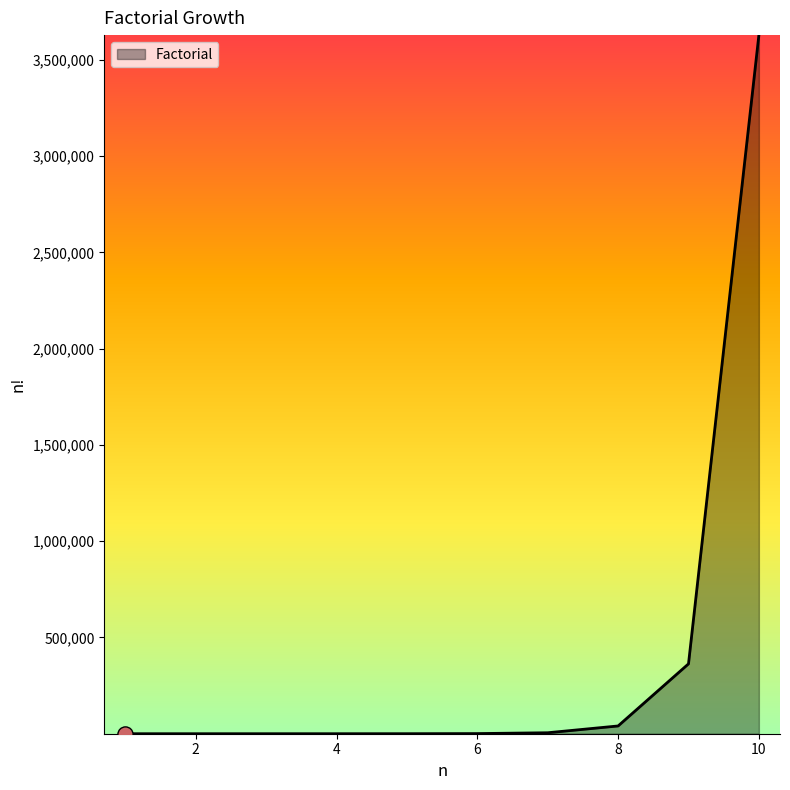

What is the maximum value shown in the chart?

3628800